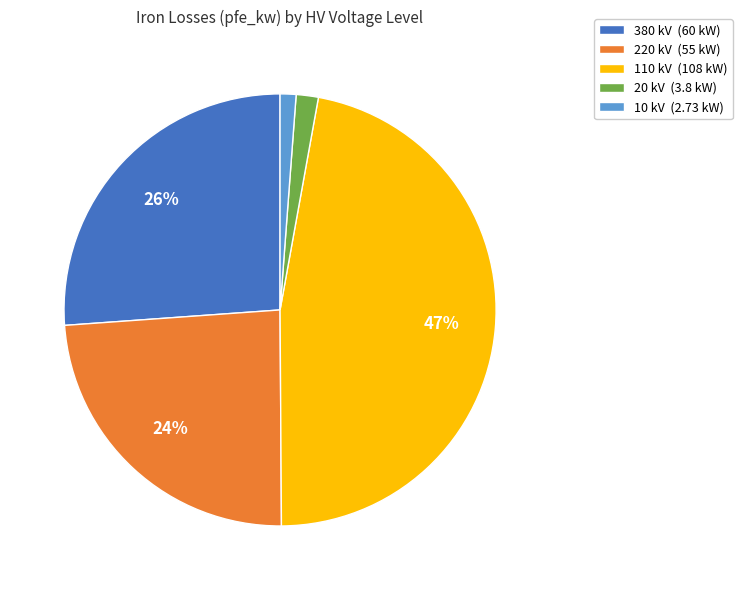

True or false: 20 kV (3.8 kW) accounts for 7% of the total.

False